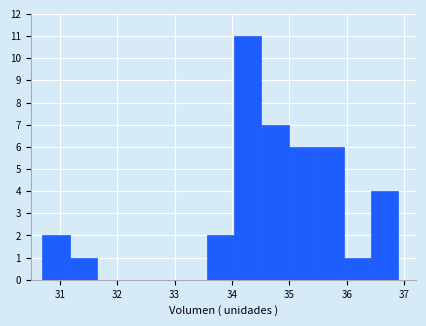

Over which range of the x-axis is the bar tallest?

34.0 to 34.5